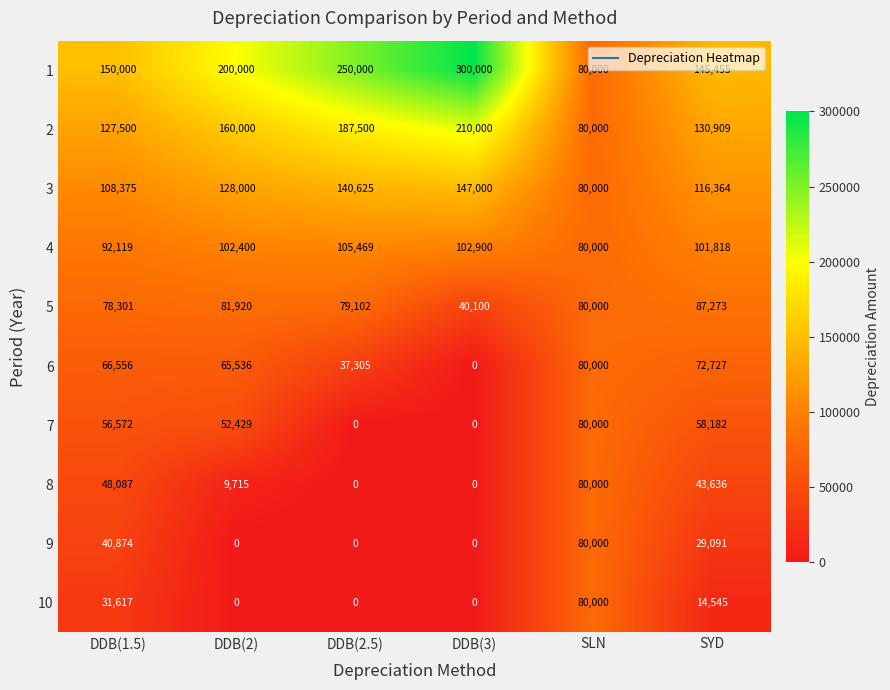

Where is 4 nearest to the value 92734?

DDB(1.5)